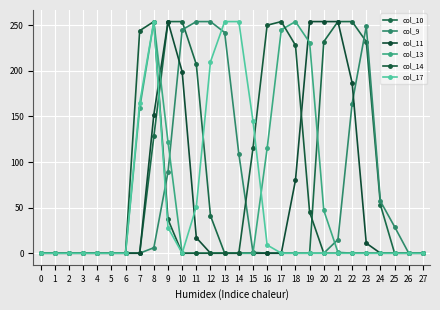

The col_11 series shows 254 at 20. True or false?

True